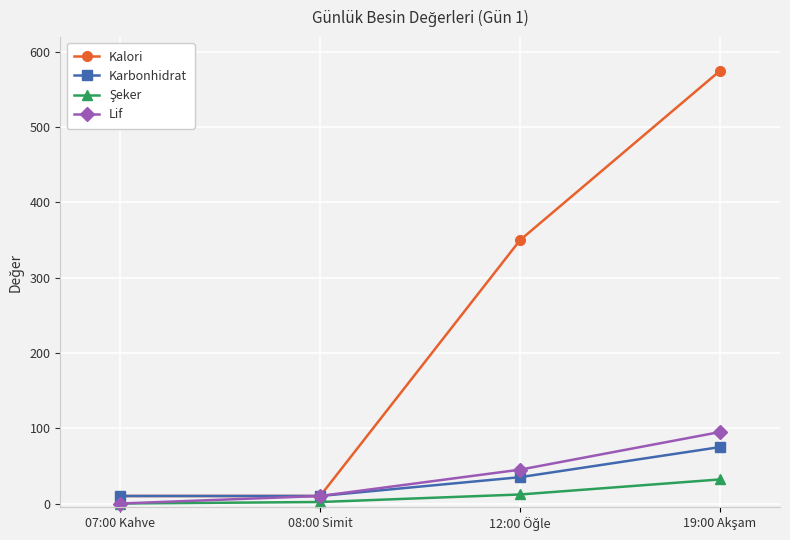

What is the greatest value displayed?

575